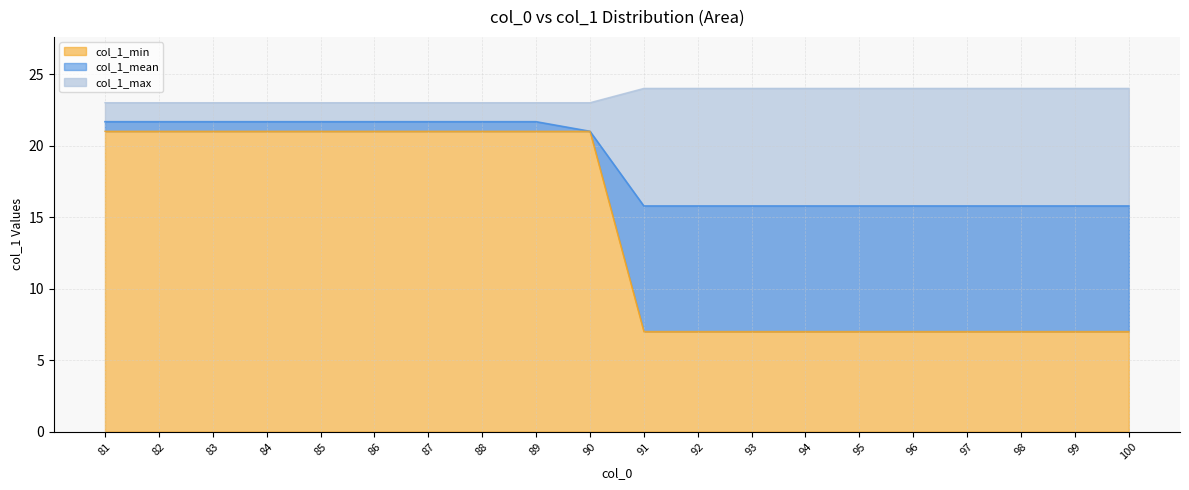

What is the spread (max minus min) of values at 83?

2.0